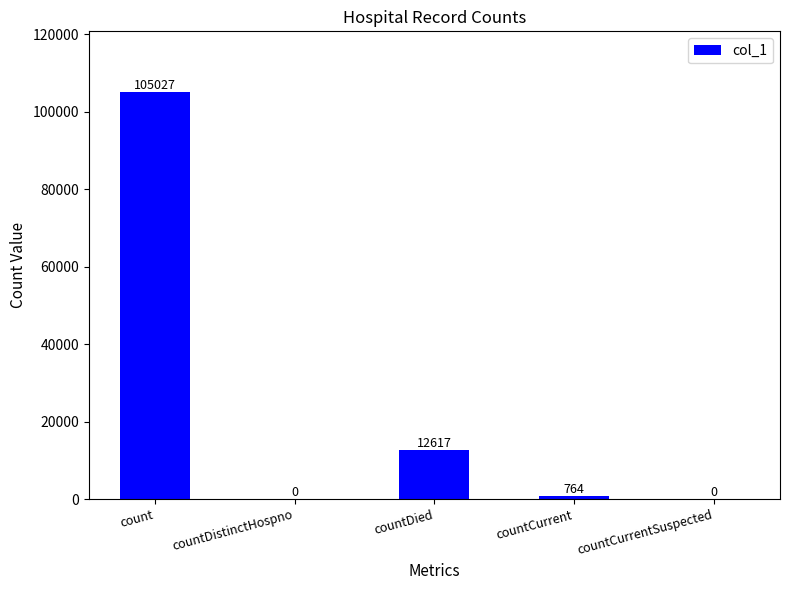

The value at countDied is 12617. True or false?

True